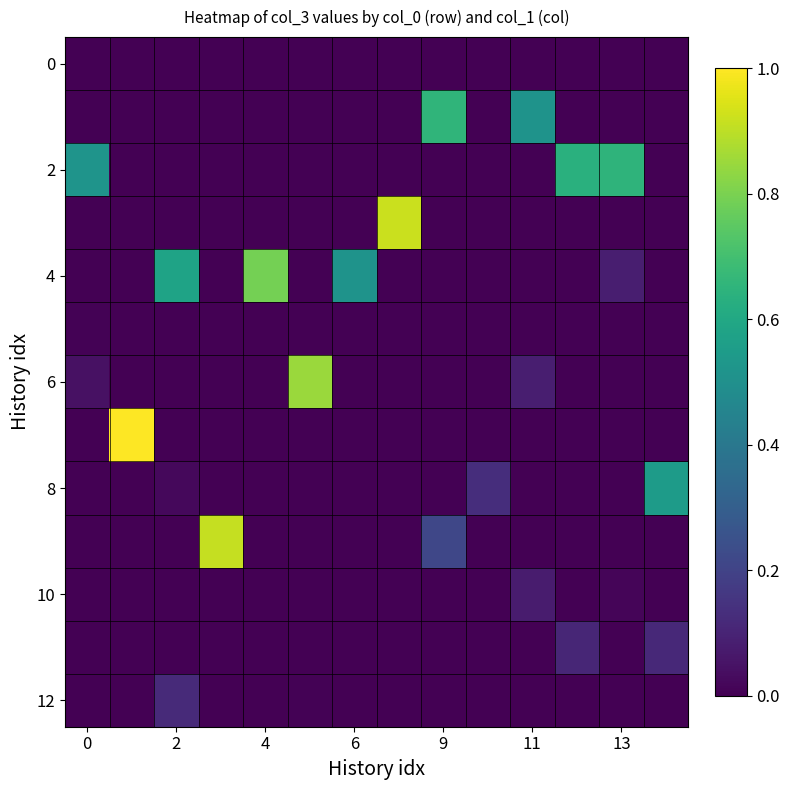

At how many categories does at least one series exceed 0?

14